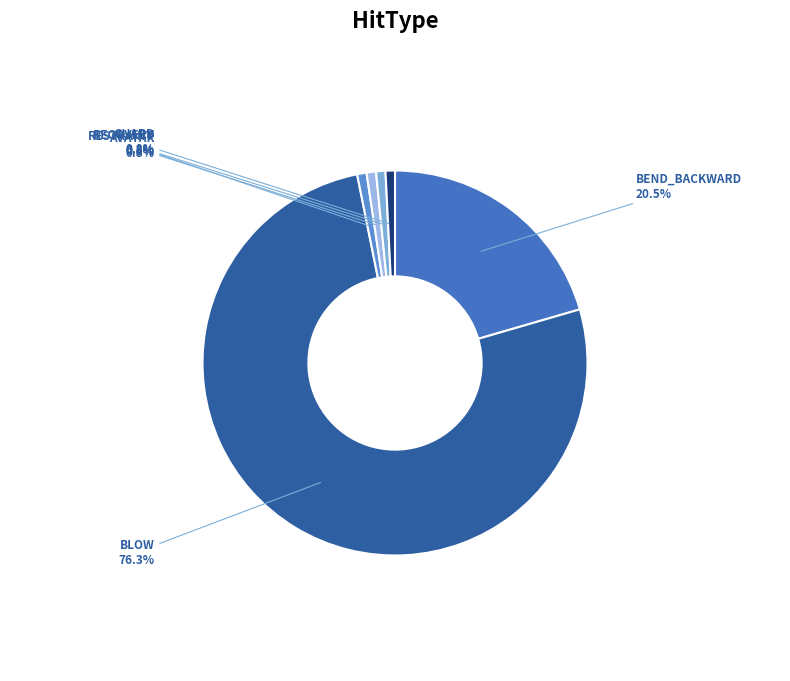

To the nearest percent, what is the difference between the RESTRAINT and BEND_BACKWARD slice percentages?

20%